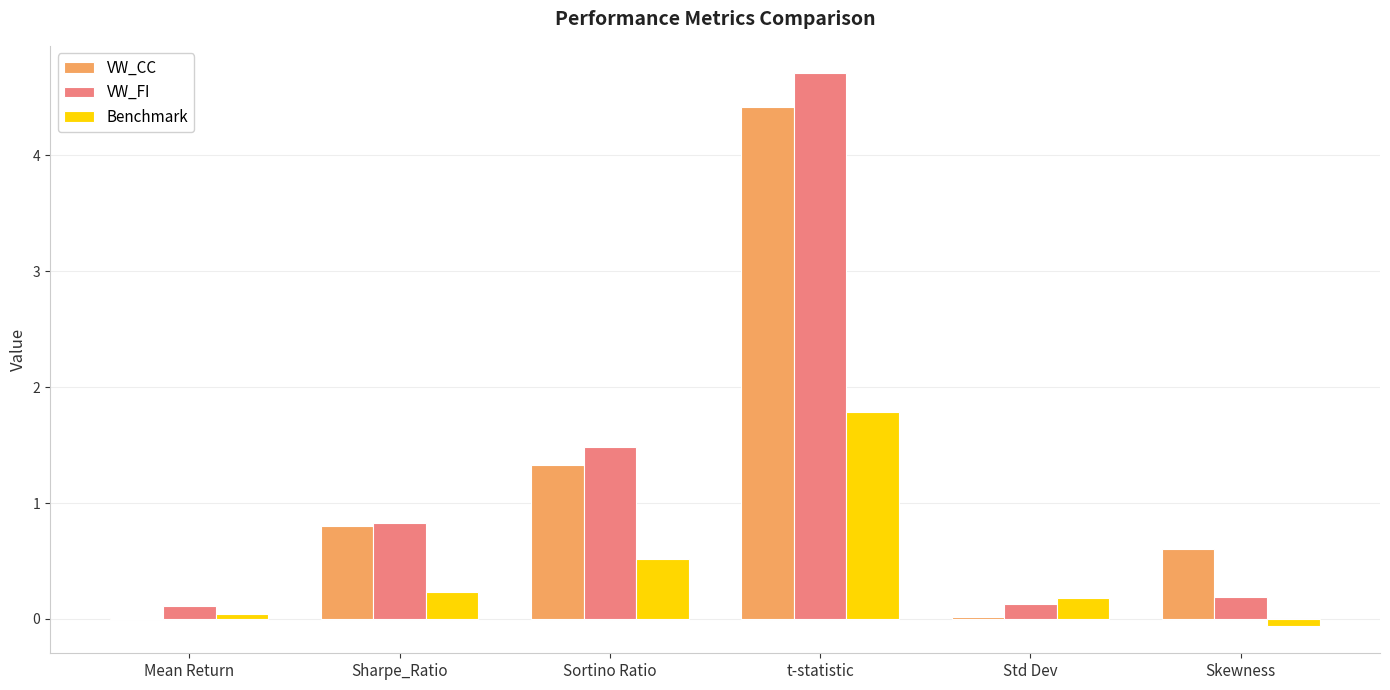

True or false: VW_CC has a value of 0.8 at Sharpe_Ratio.

True